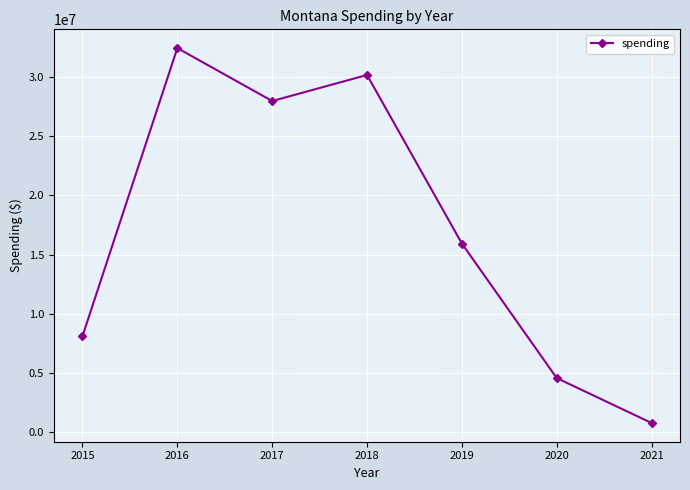

How many interior local valleys (lower than both neighbors) does the data have?

1